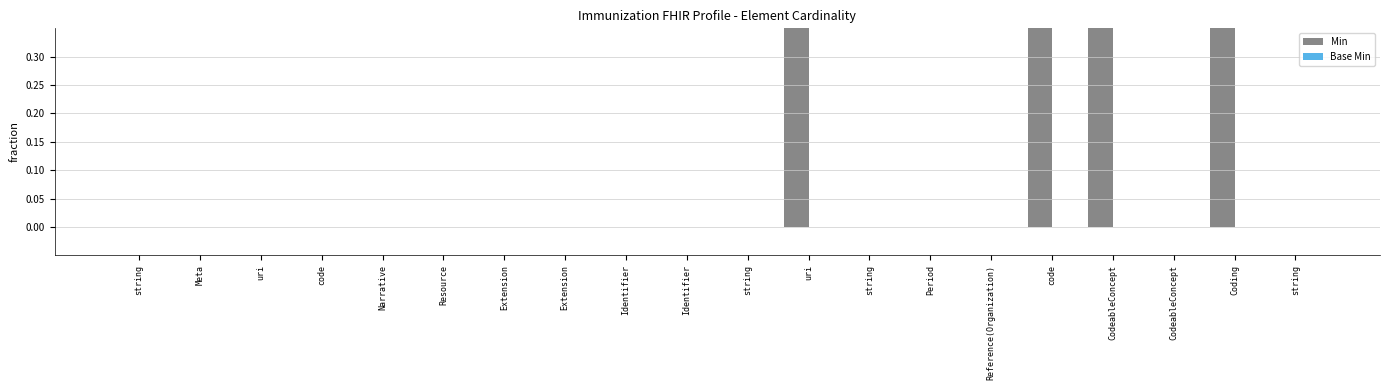

Rank the categories by Min value from lowest to highest.

string, Meta, uri, code, Narrative, Resource, Extension, Extension, Identifier, Identifier, string, string, Period, Reference(Organization), CodeableConcept, string, uri, code, CodeableConcept, Coding